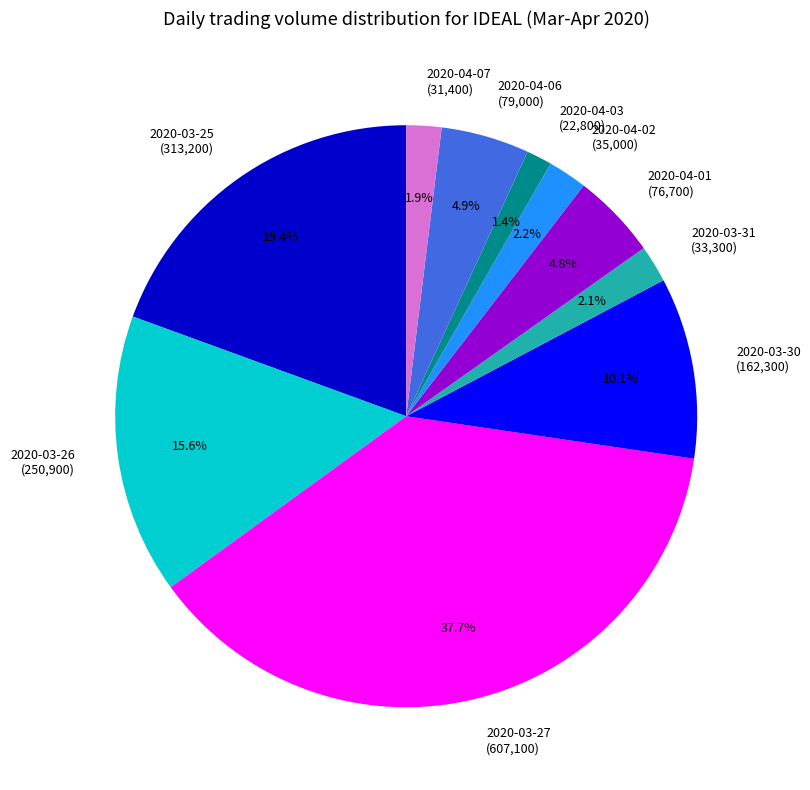

The 2020-03-31 slice represents 2% of the pie. True or false?

True